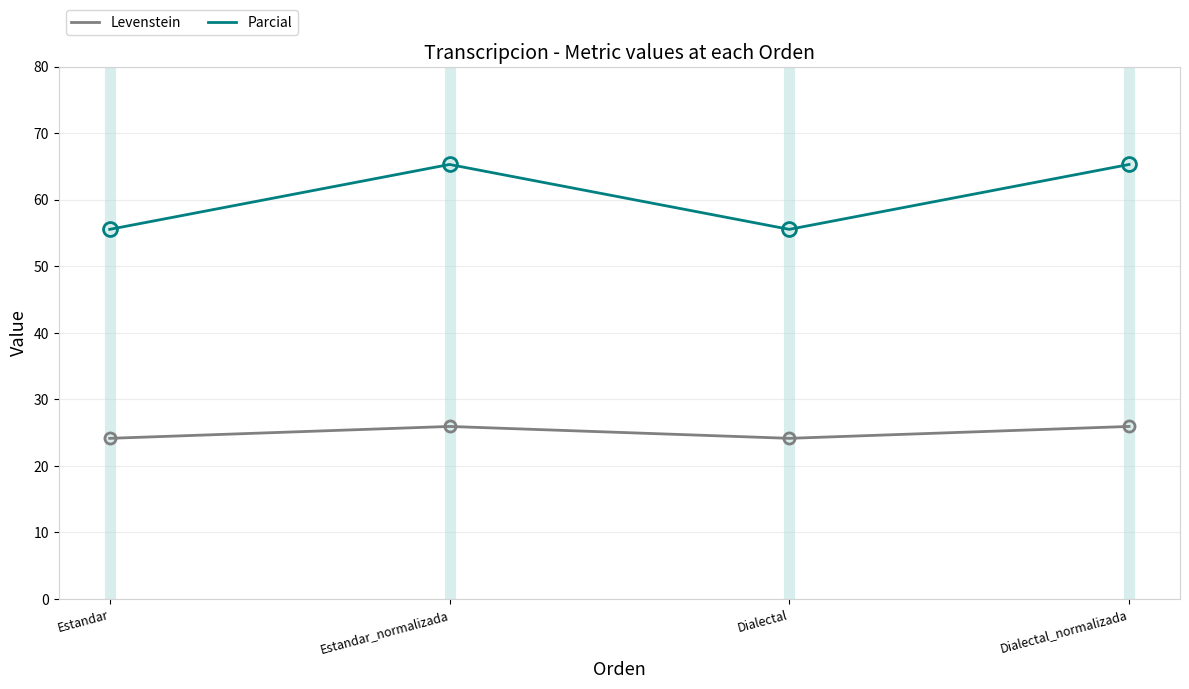

At Estandar_normalizada, list the series in order from smallest to largest.

Levenstein, Parcial